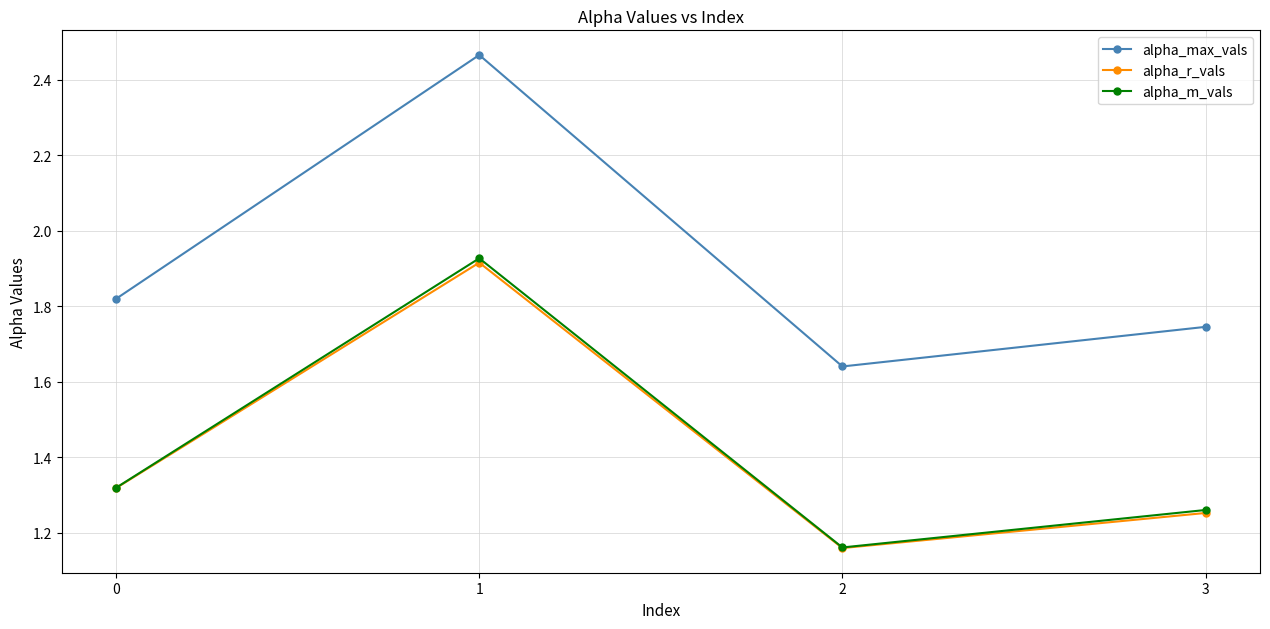

Which series has the largest total across all categories?

alpha_max_vals